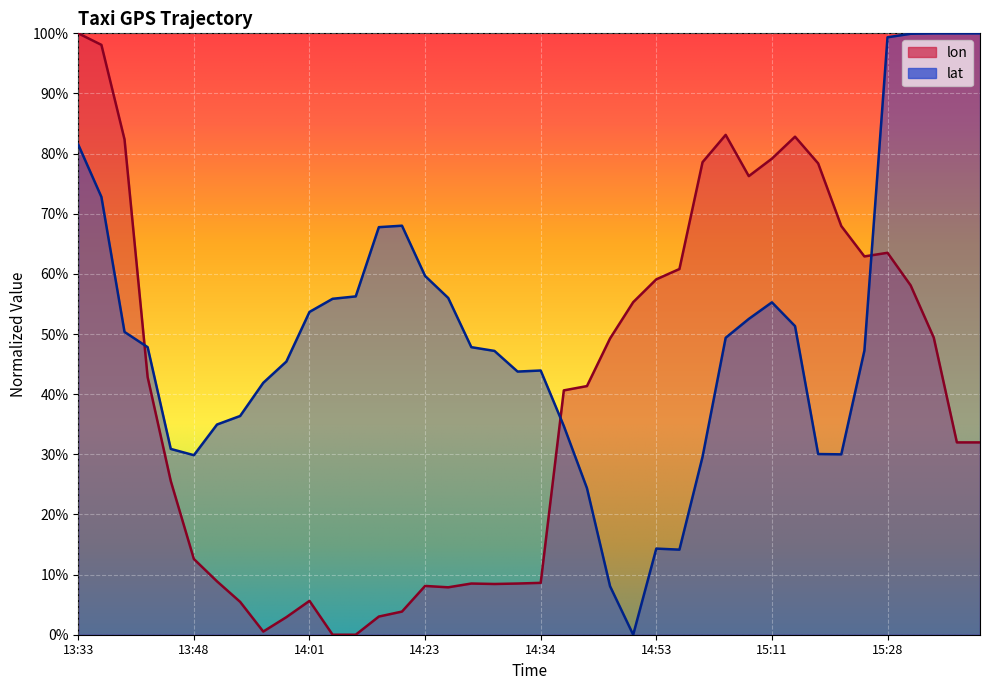

How many series are shown in this chart?

2